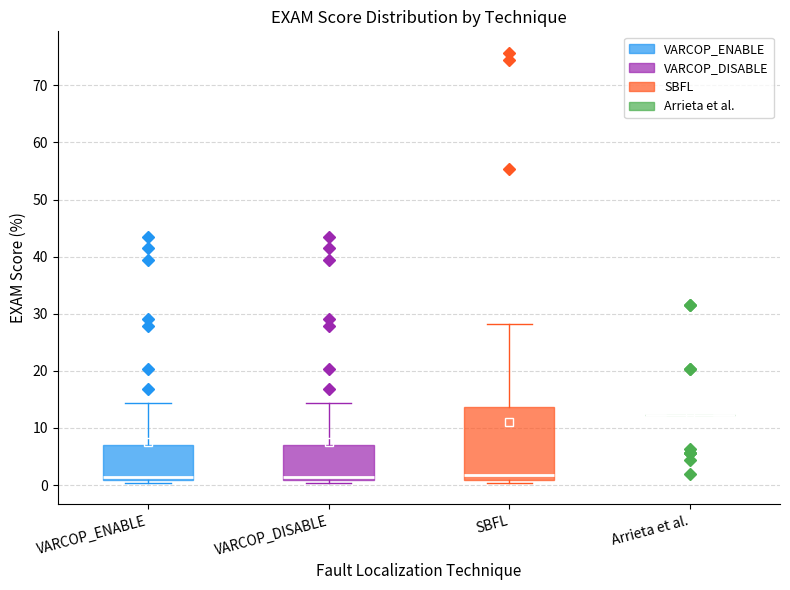

Comparing the boxes themselves (not the whiskers), which one is the tallest?

SBFL